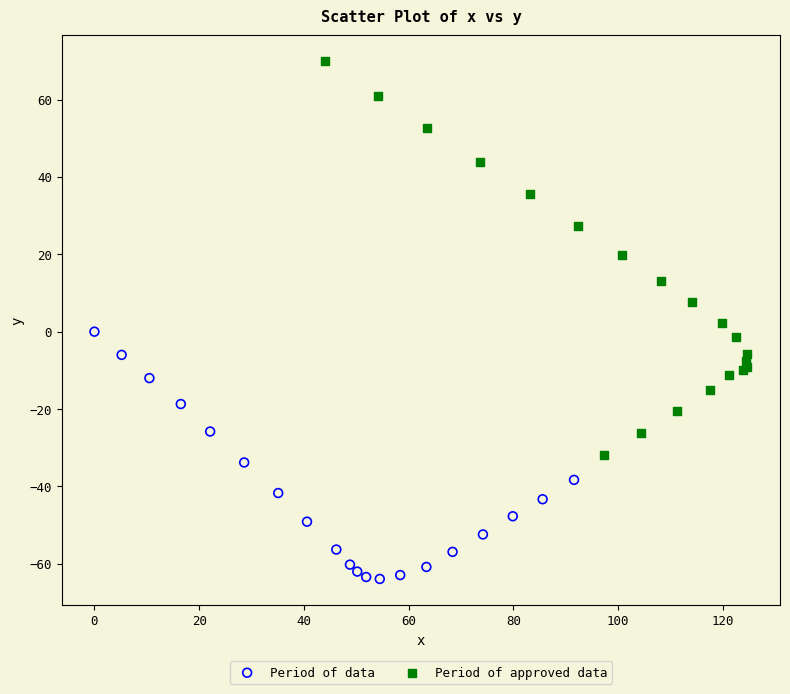

Which series contains the highest Y value?

Period of approved data